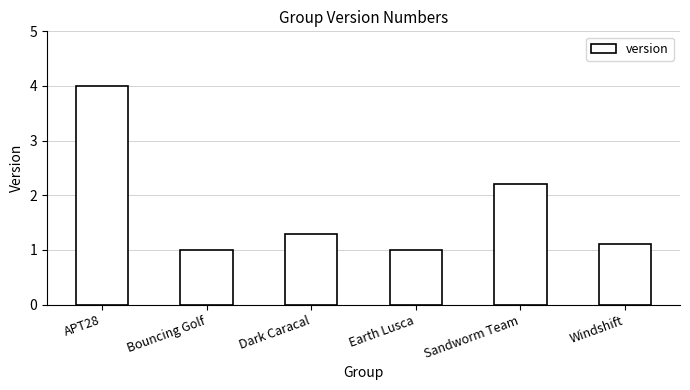

What is the sum of all values?

10.6